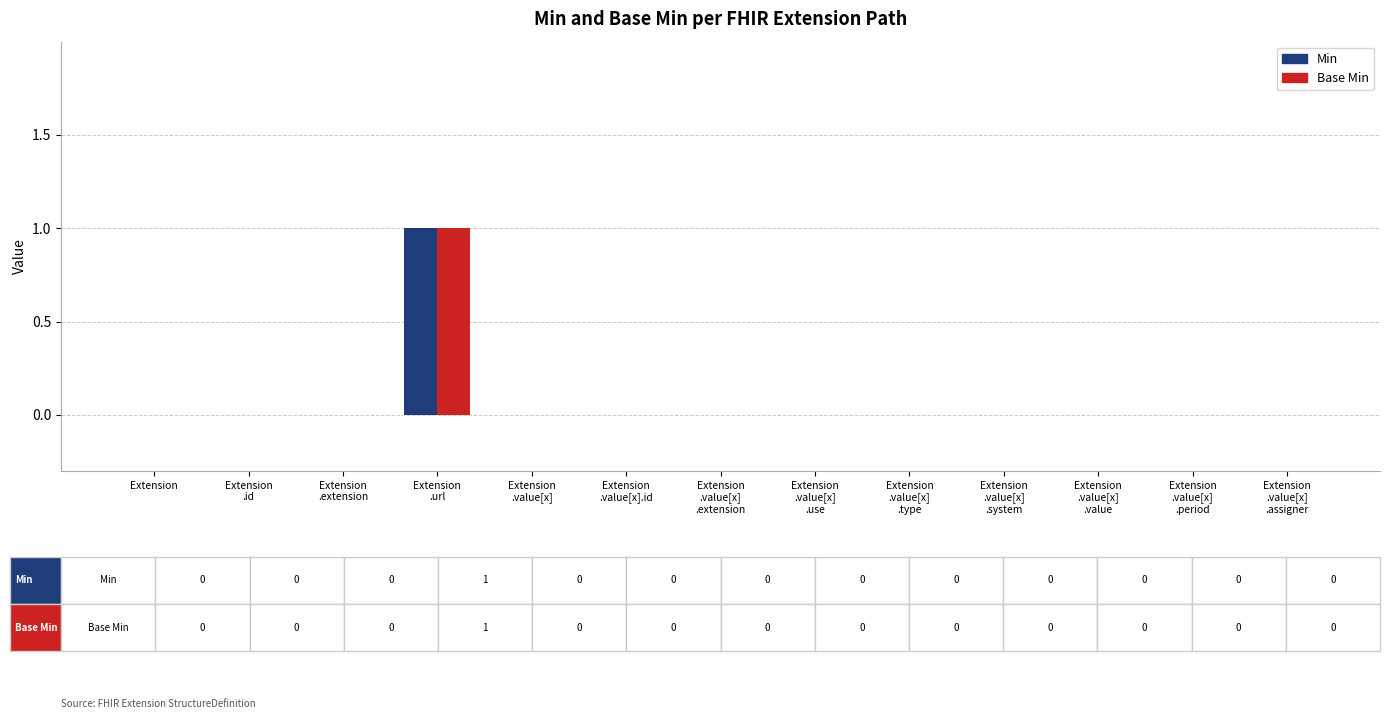

What is the sum of all Base Min values?

1